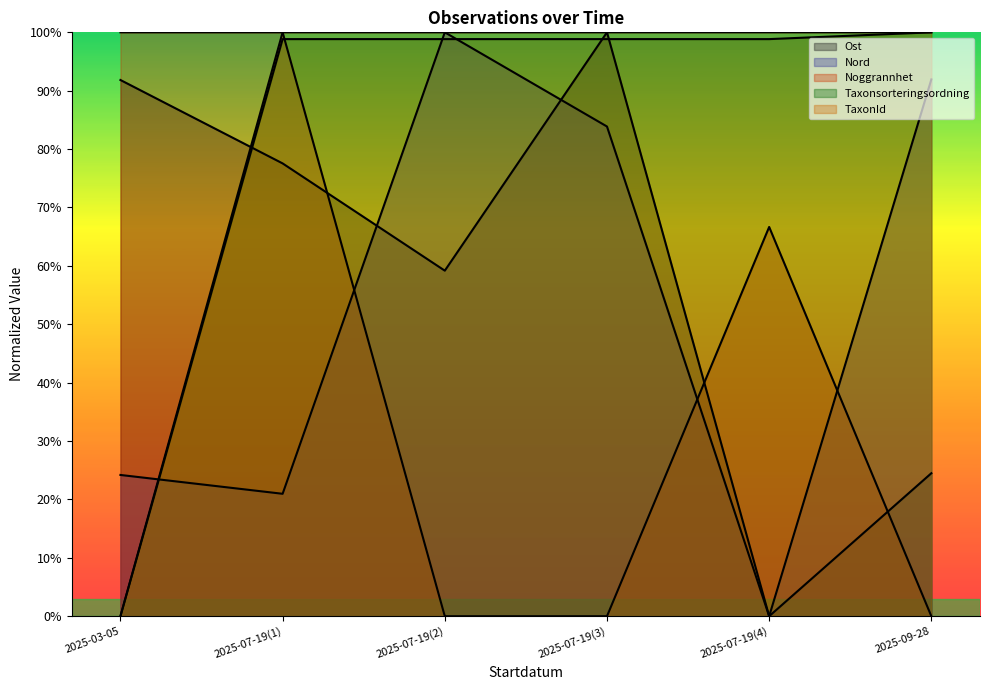

How many TaxonId values are between 1 and 2?

5